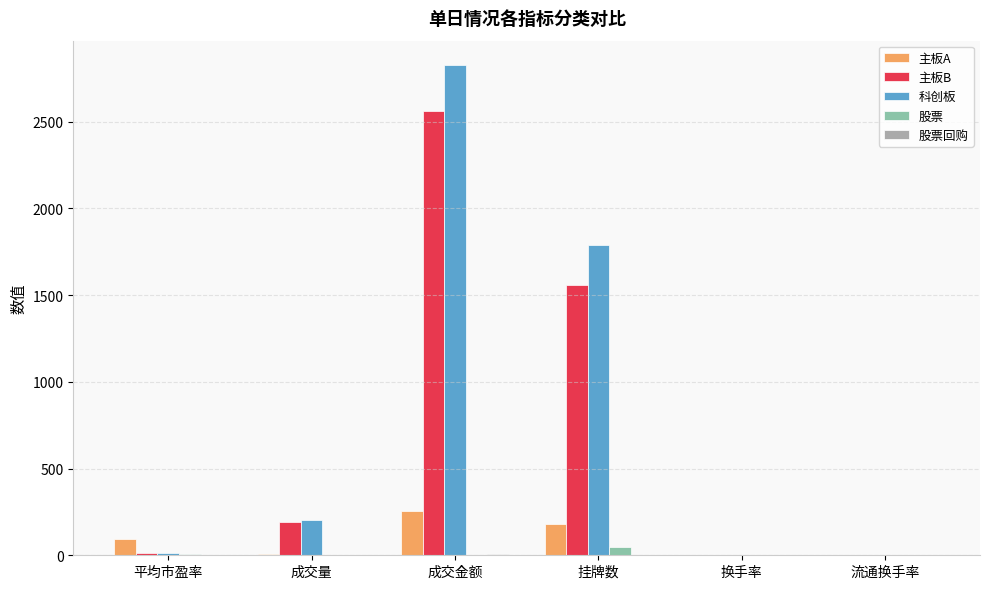

What is the maximum value for 主板B?

2559.6